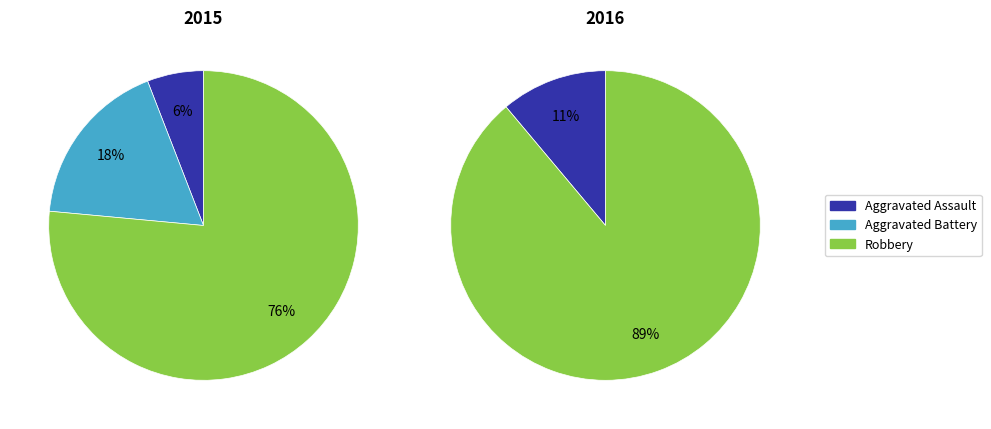

Which series has the widest spread of values?

Robbery